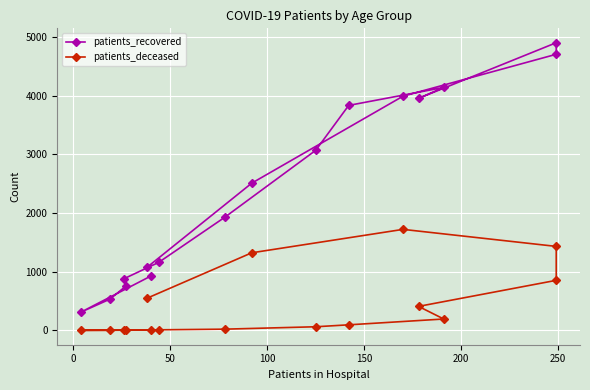

True or false: patients_recovered and patients_deceased intersect in this chart.

False